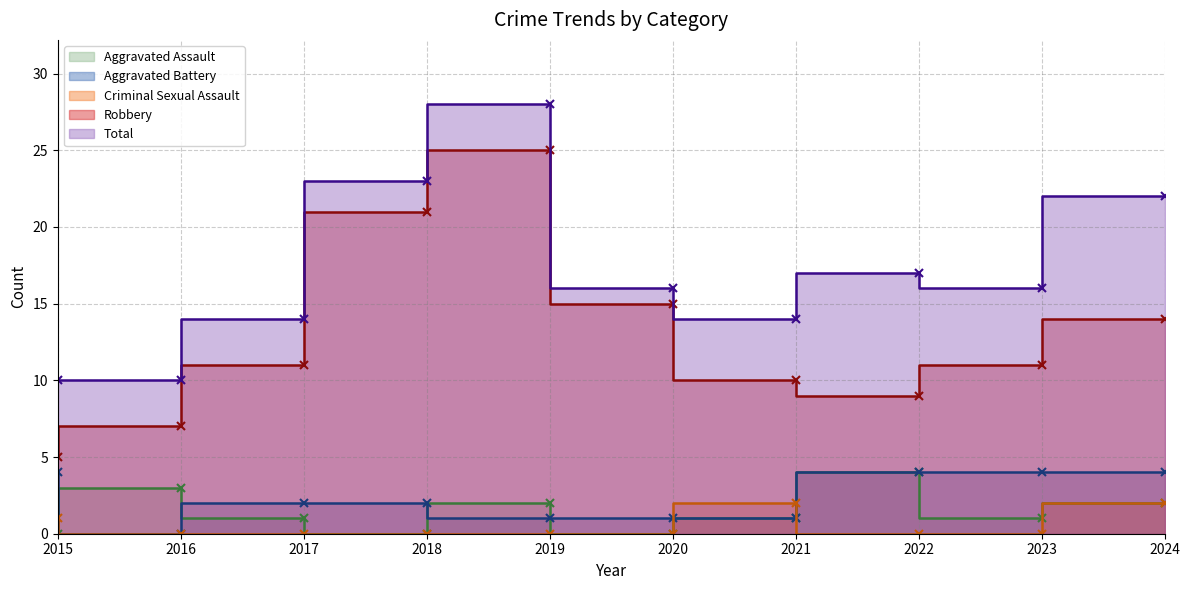

Which series changed the most between 2019 and 2023?

Robbery